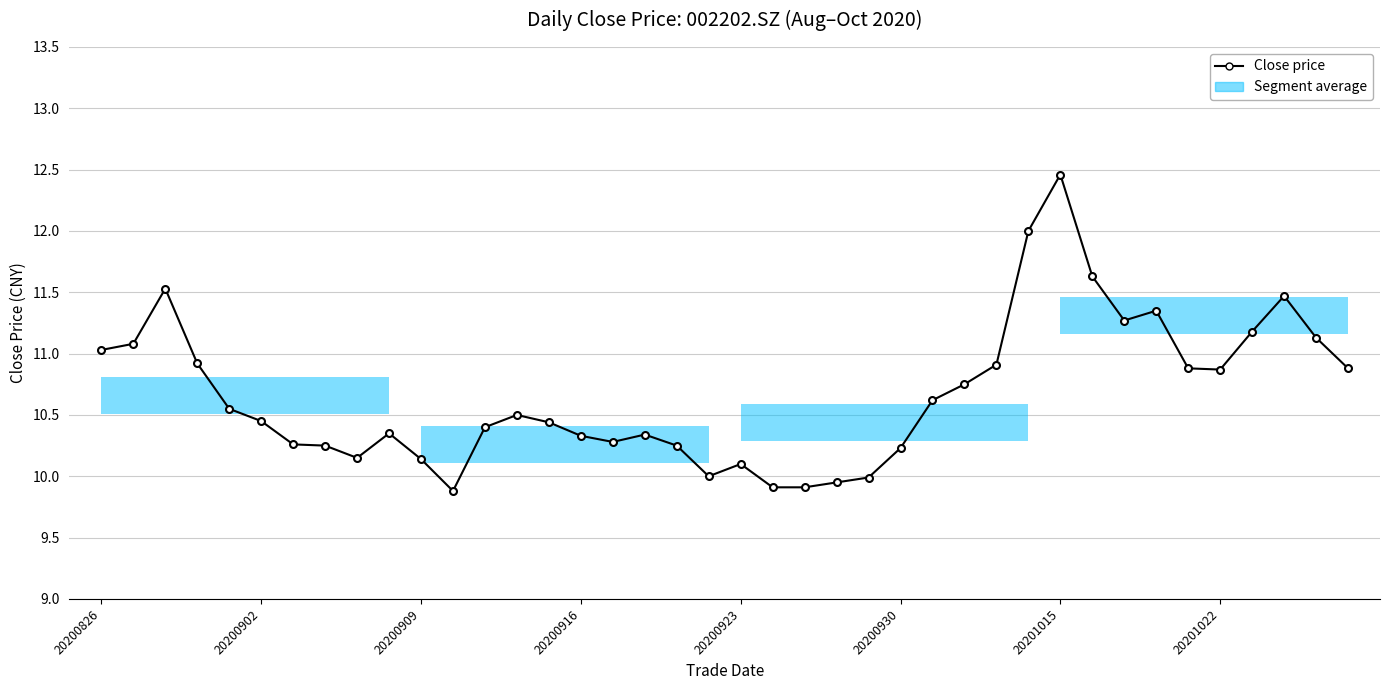

True or false: there are more than 2 points higher than both neighbors.

True